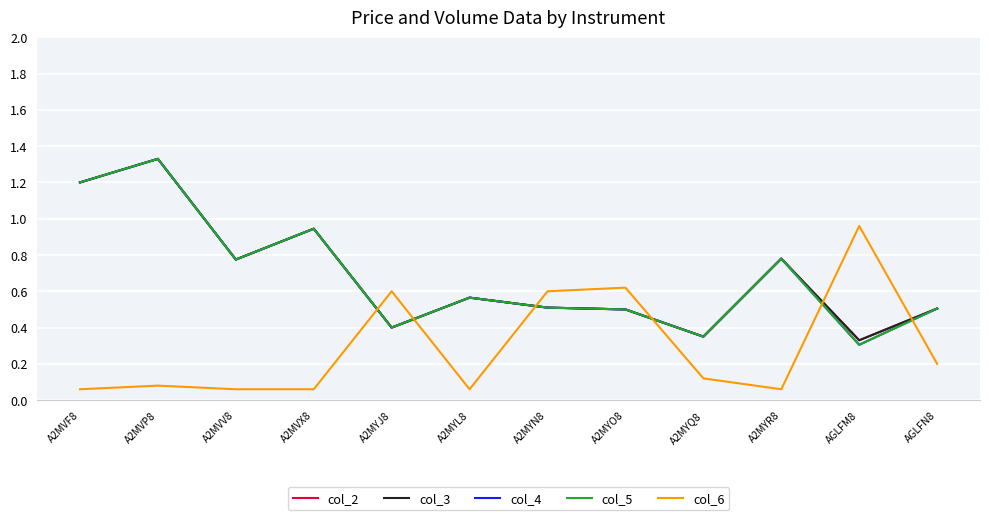

Is the value of col_3 at A2MYN8 greater than the value of col_6 at A2MYQ8?

Yes